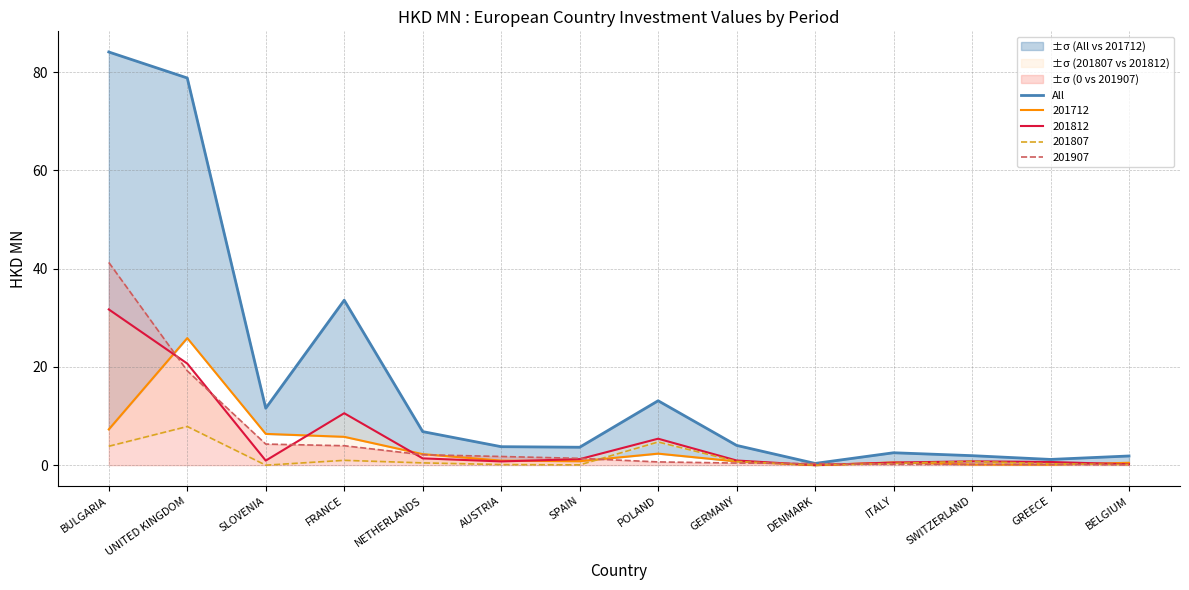

What is the difference between the maximum and second lowest values?

83.0